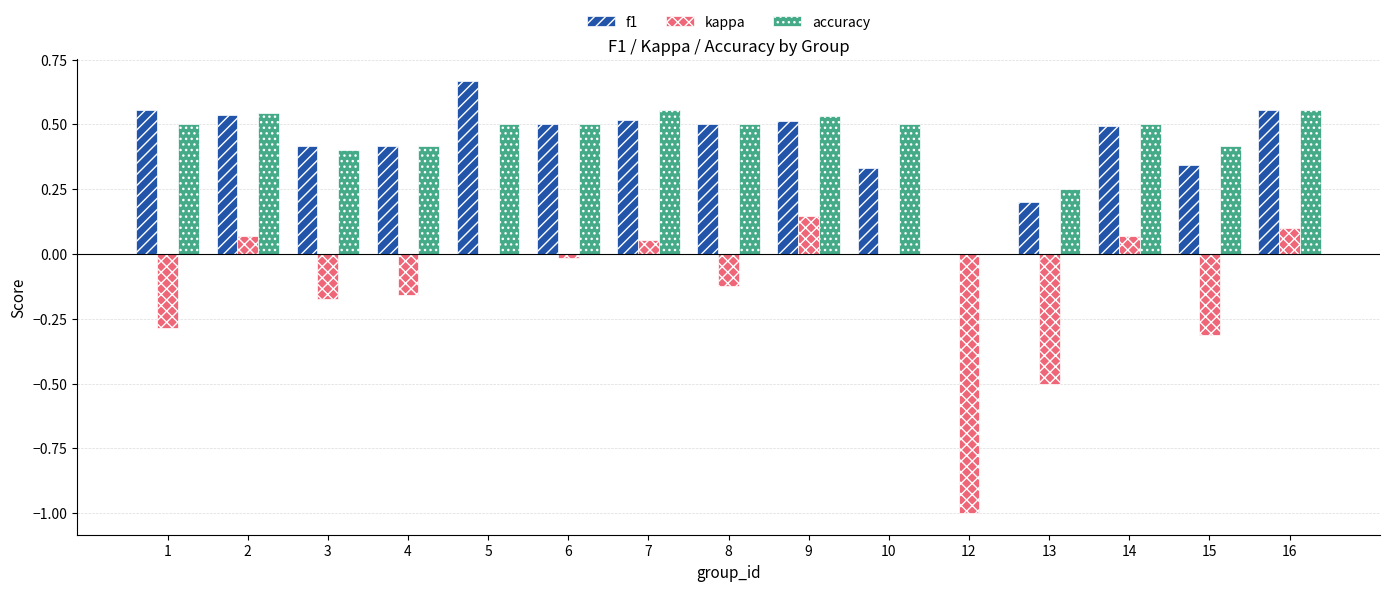

Which label corresponds to the largest value in the chart?

5